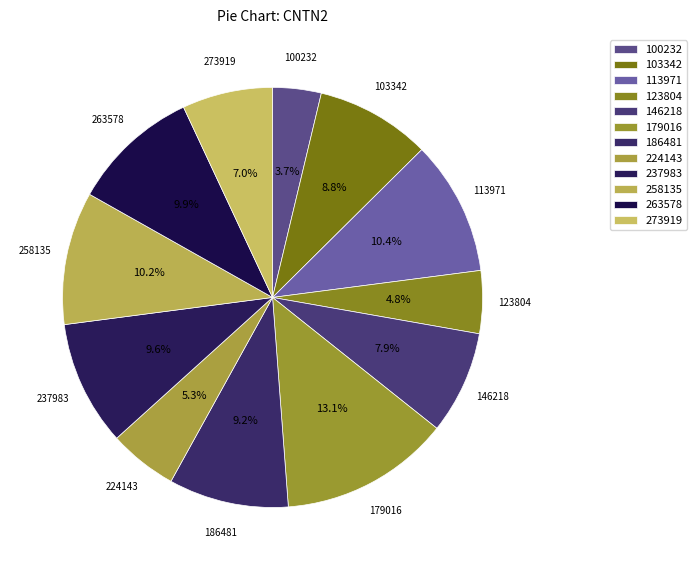

To the nearest percent, what is the difference between the largest and smallest slice percentages?

9%